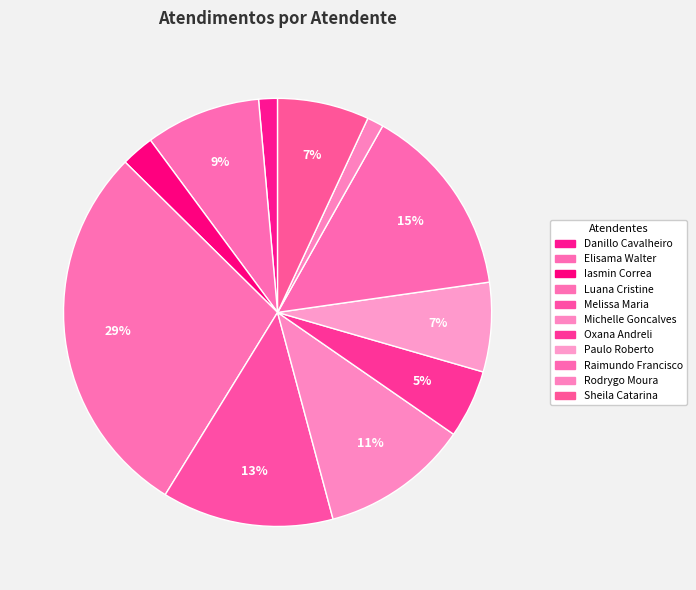

Count the number of slices in the pie.

11